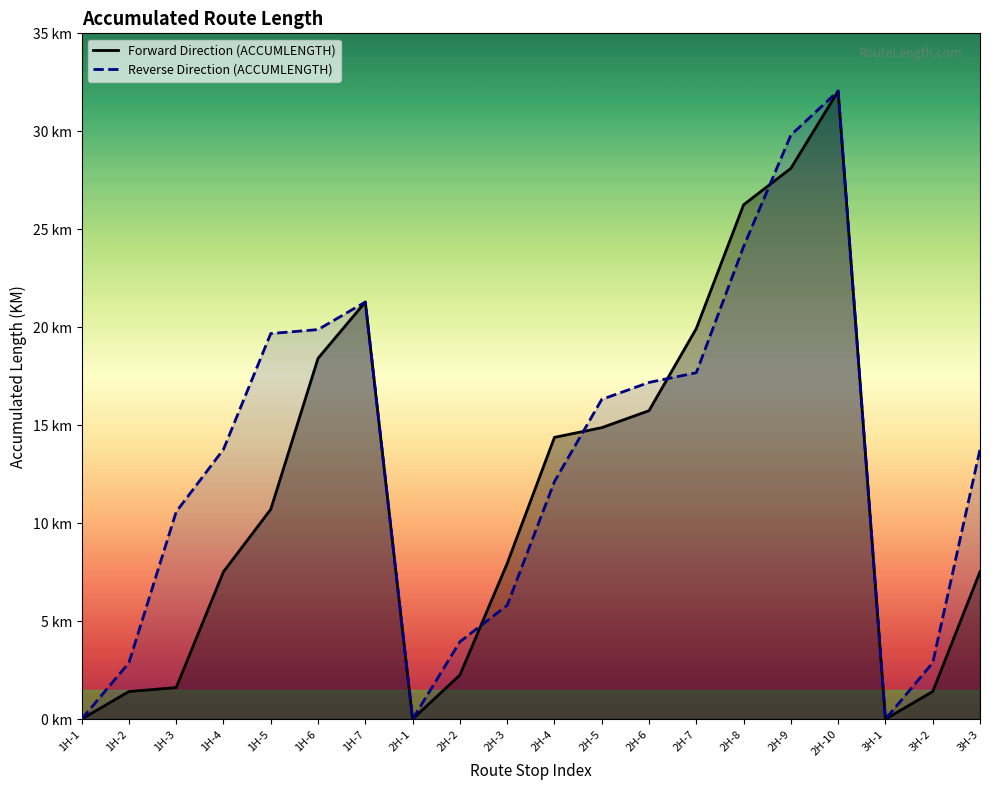

Where is Reverse Direction (ACCUMLENGTH) nearest to the value 16?

2H-5